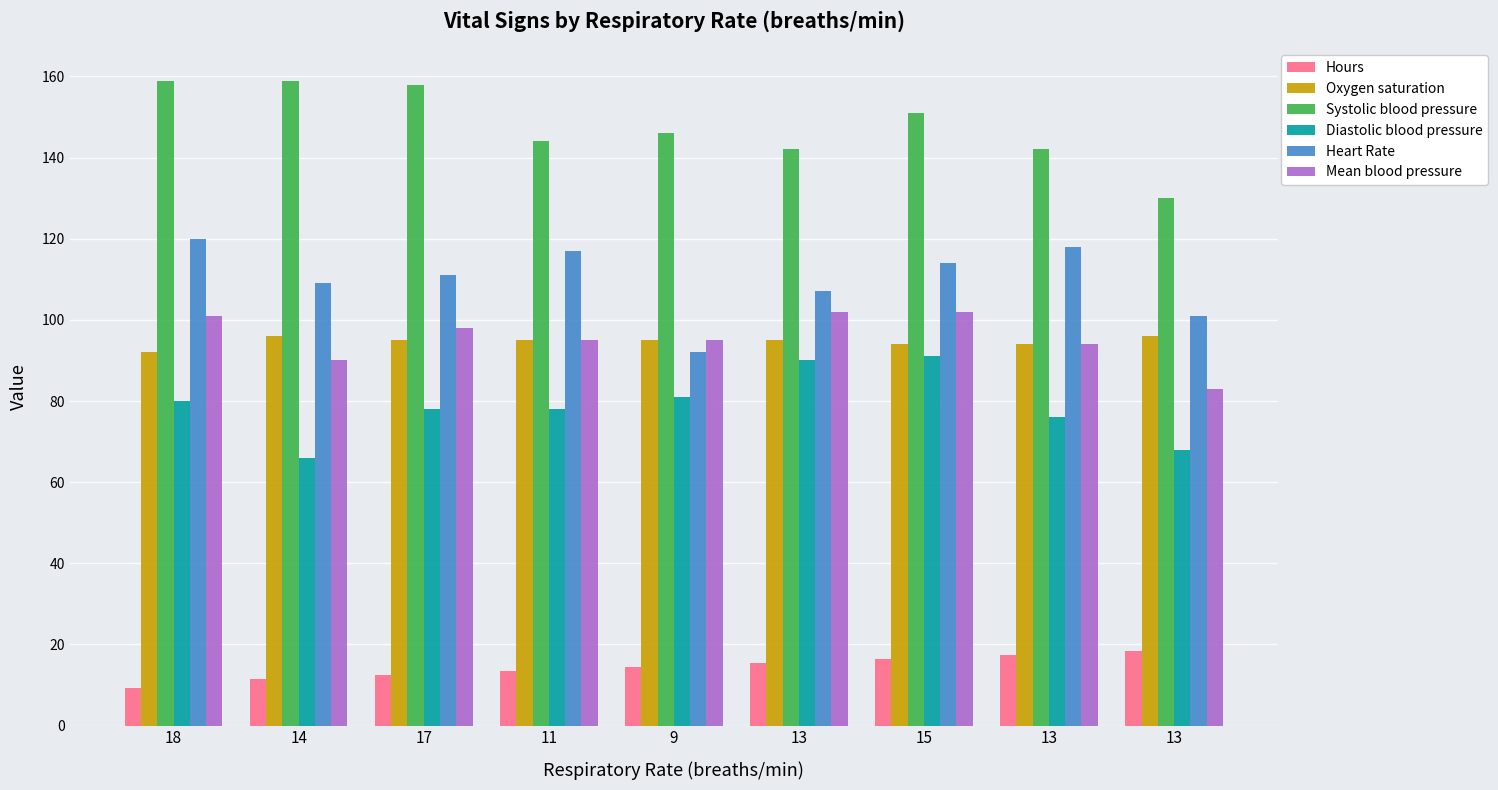

What are all the series names shown in the legend?

Hours, Oxygen saturation, Systolic blood pressure, Diastolic blood pressure, Heart Rate, Mean blood pressure